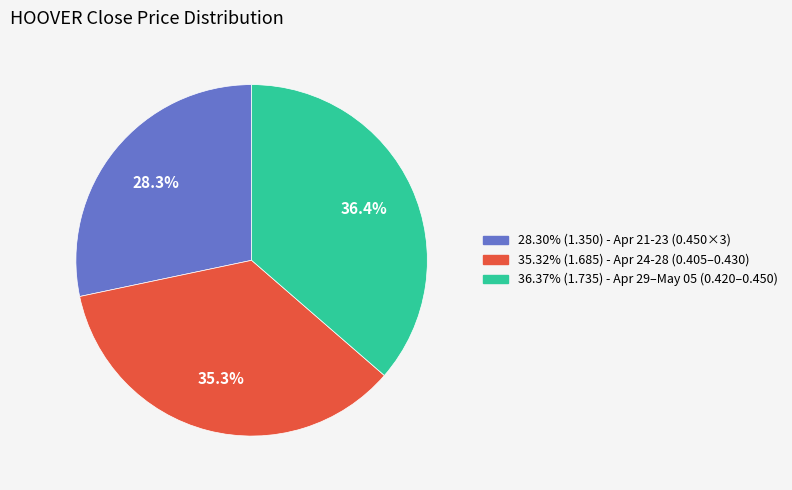

Does any single category account for the majority?

No